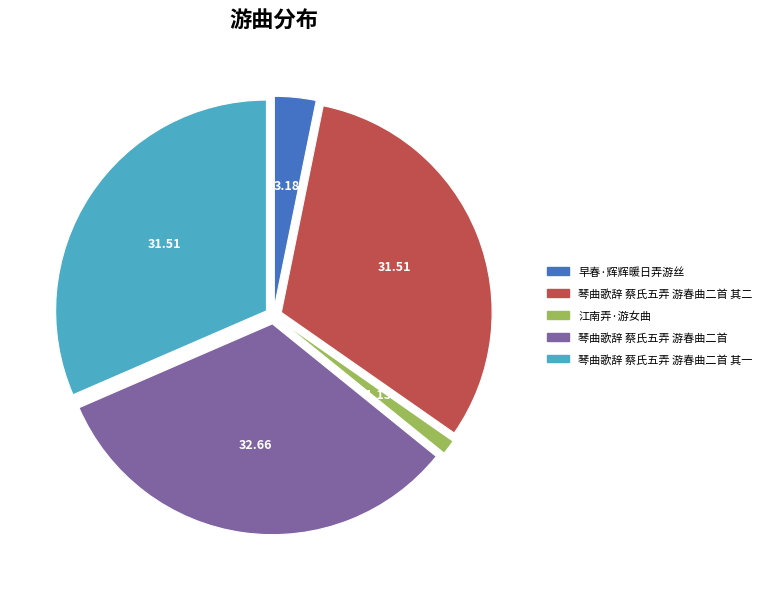

What is the ratio of the value at 琴曲歌辞 蔡氏五弄 游春曲二首 其二 to the value at 早春·辉辉暖日弄游丝?

9.9